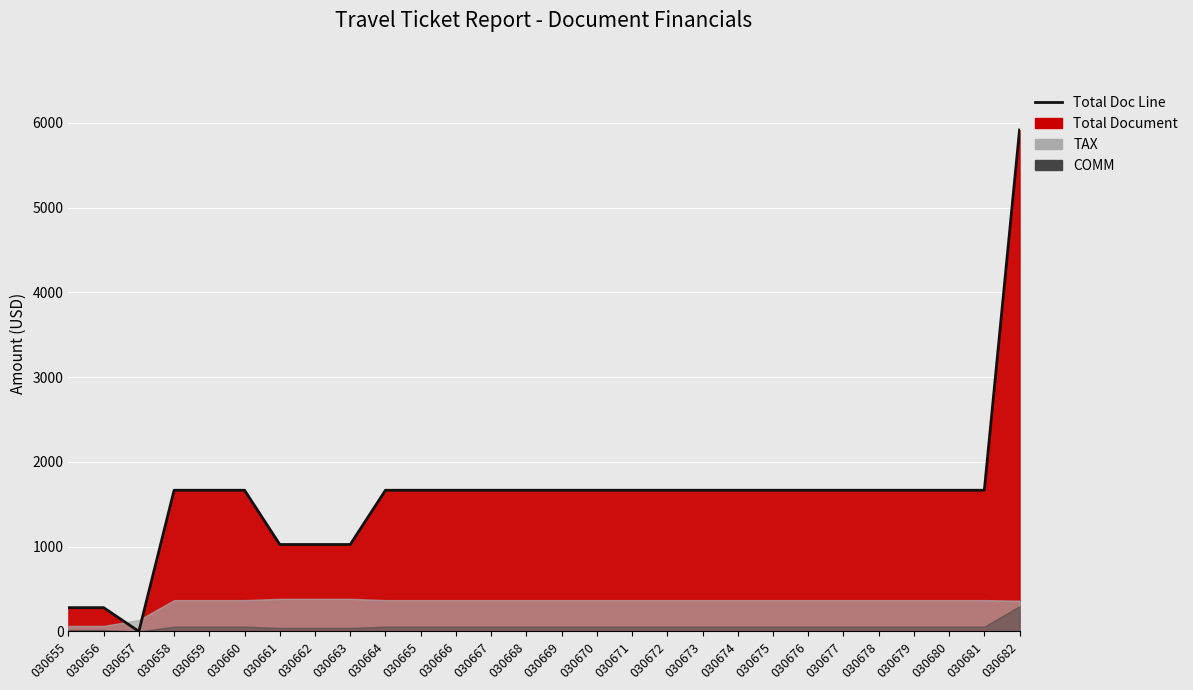

What is the average value?

1590